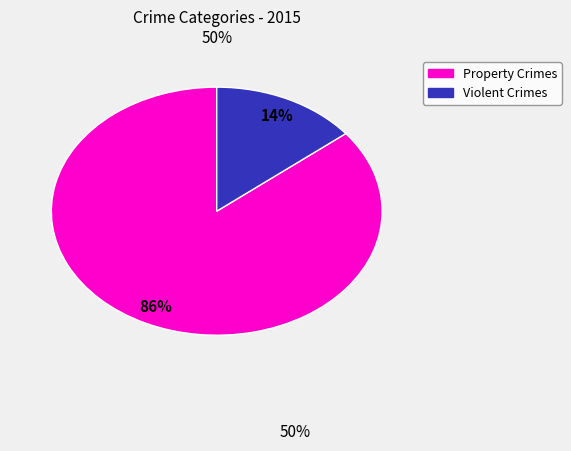

To the nearest percent, what is the difference between the largest and smallest slice percentages?

72%